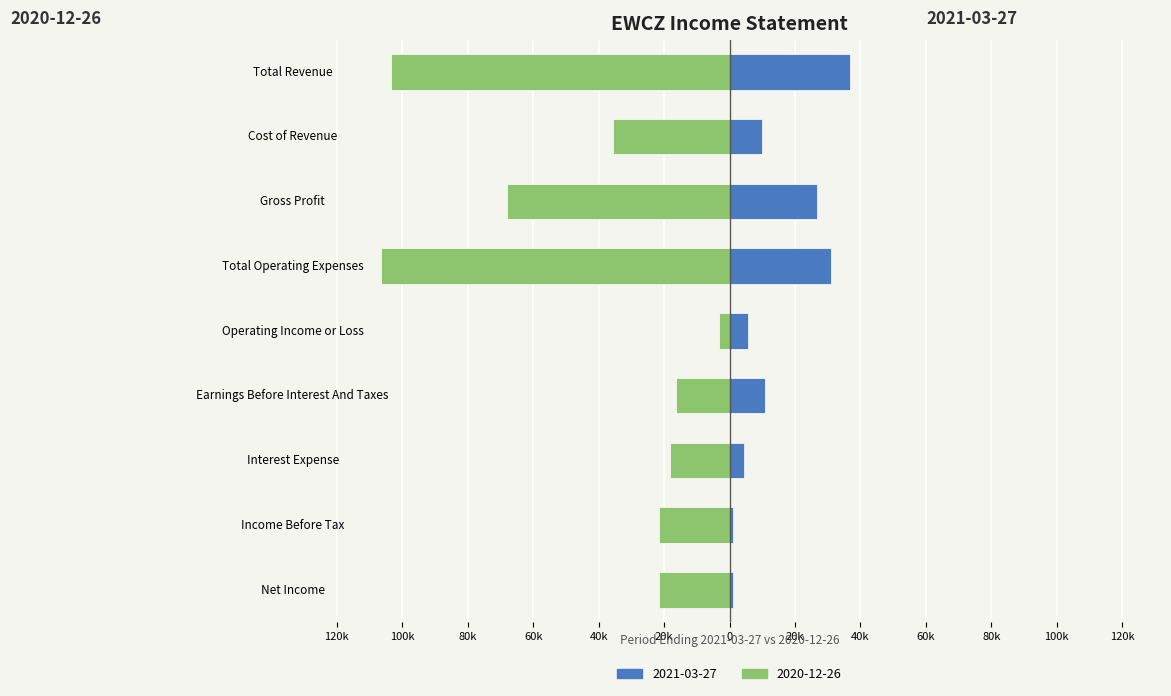

Which has a higher value, Net Income or Gross Profit?

Gross Profit